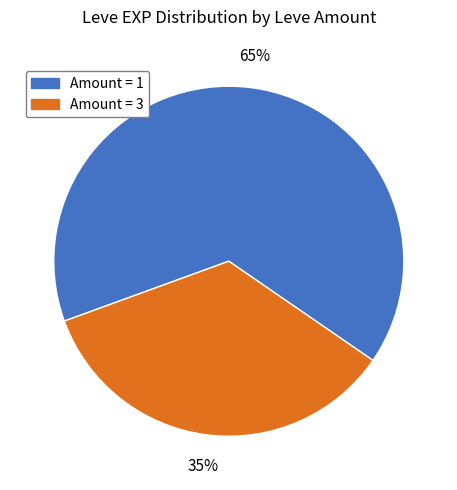

Which slice is the smallest?

Amount = 3